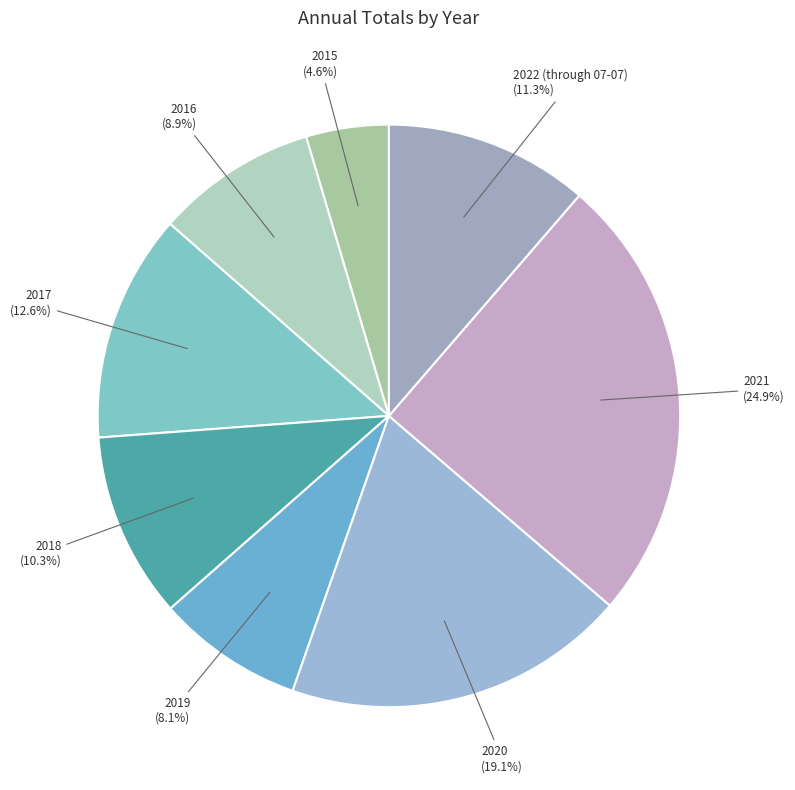

What is the smallest slice in the pie chart?

2015